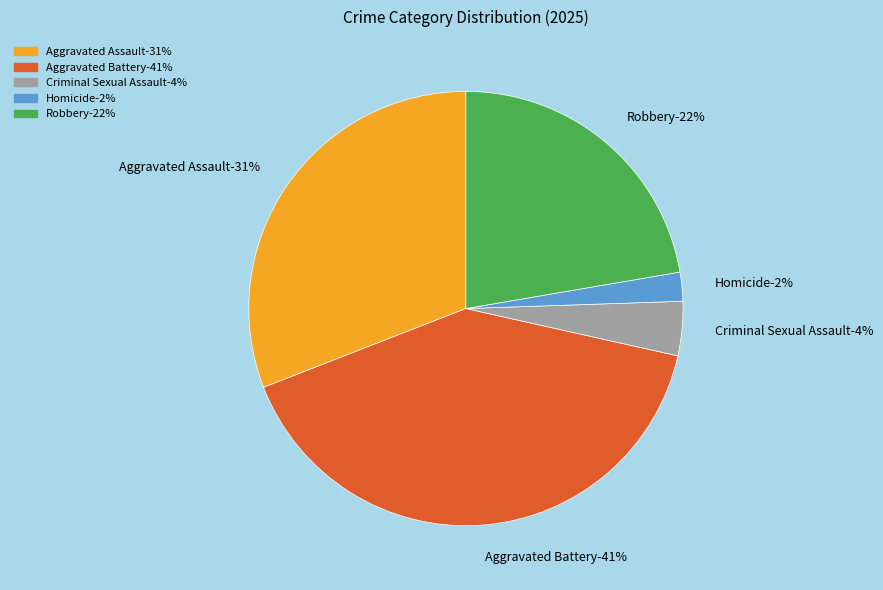

Does any single category account for the majority?

No